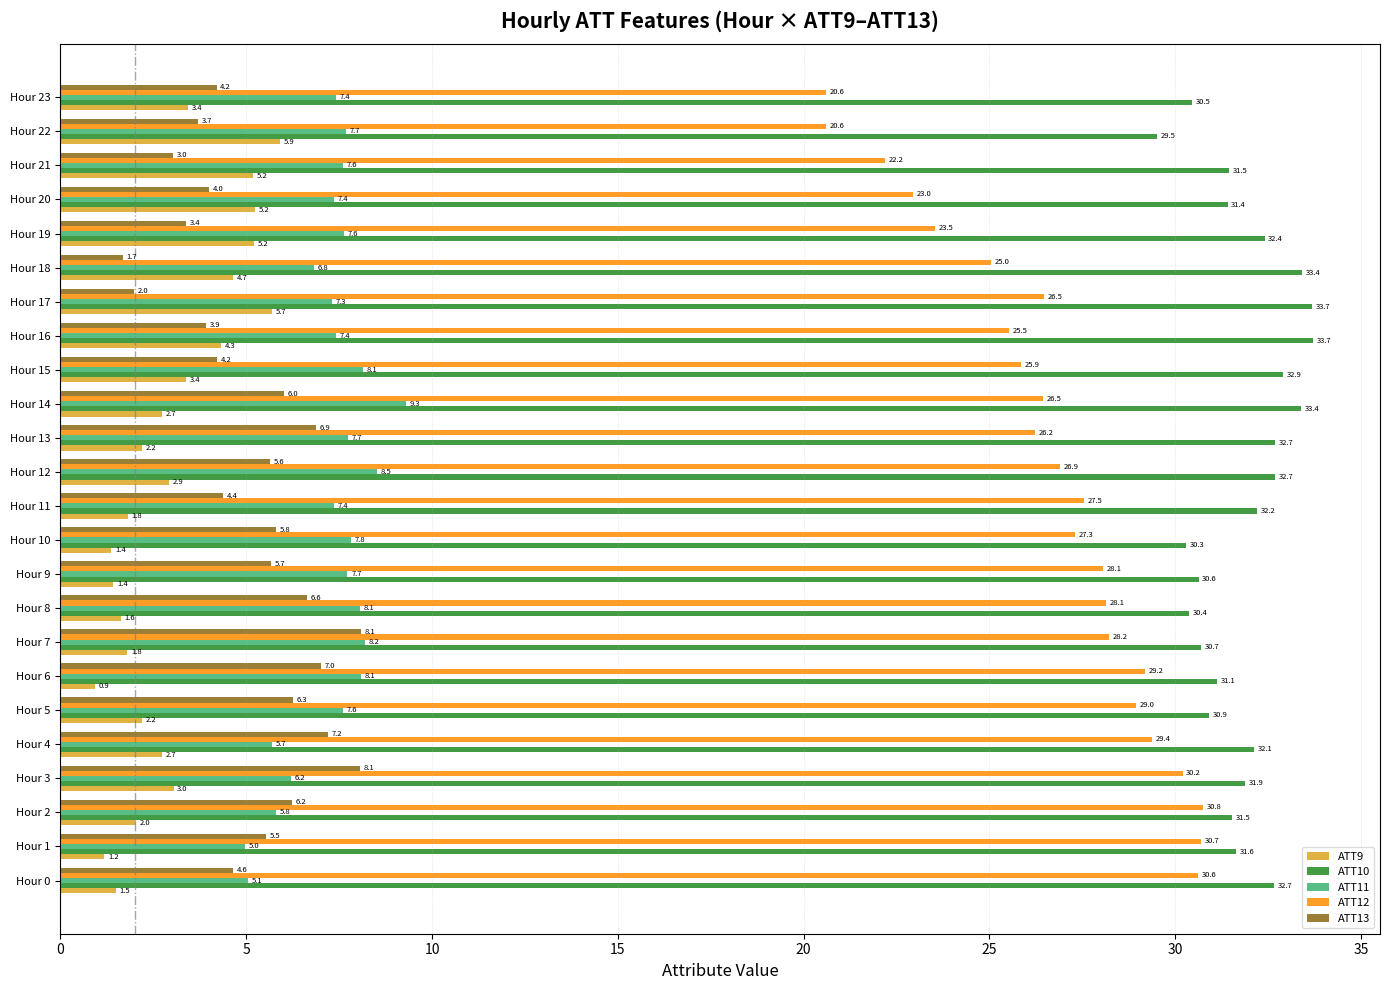

At Hour 14, list the series in order from largest to smallest.

ATT10, ATT12, ATT11, ATT13, ATT9